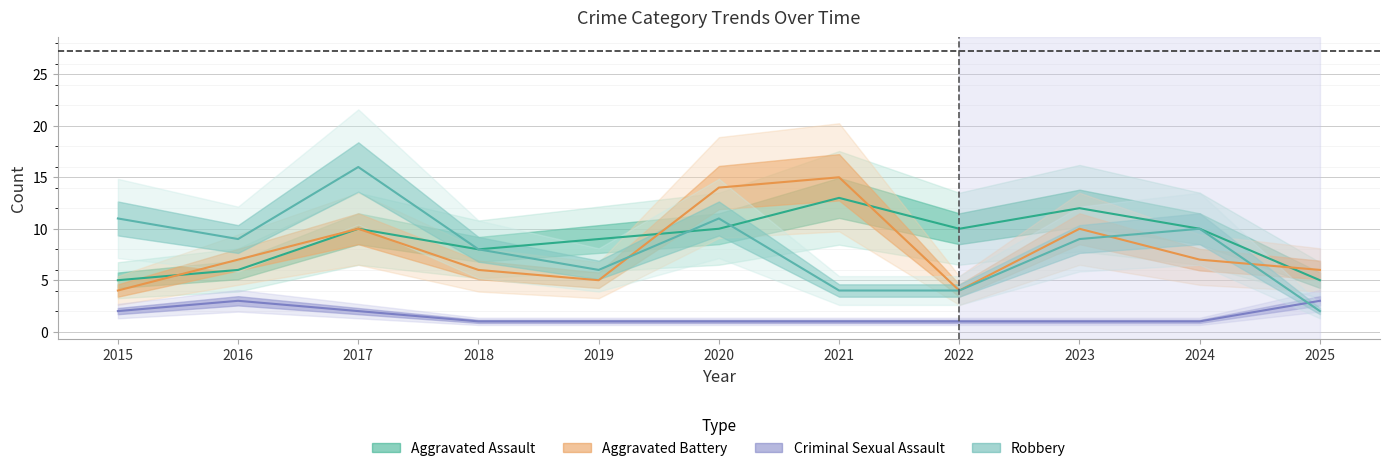

Read the Criminal Sexual Assault value at 2017.

2